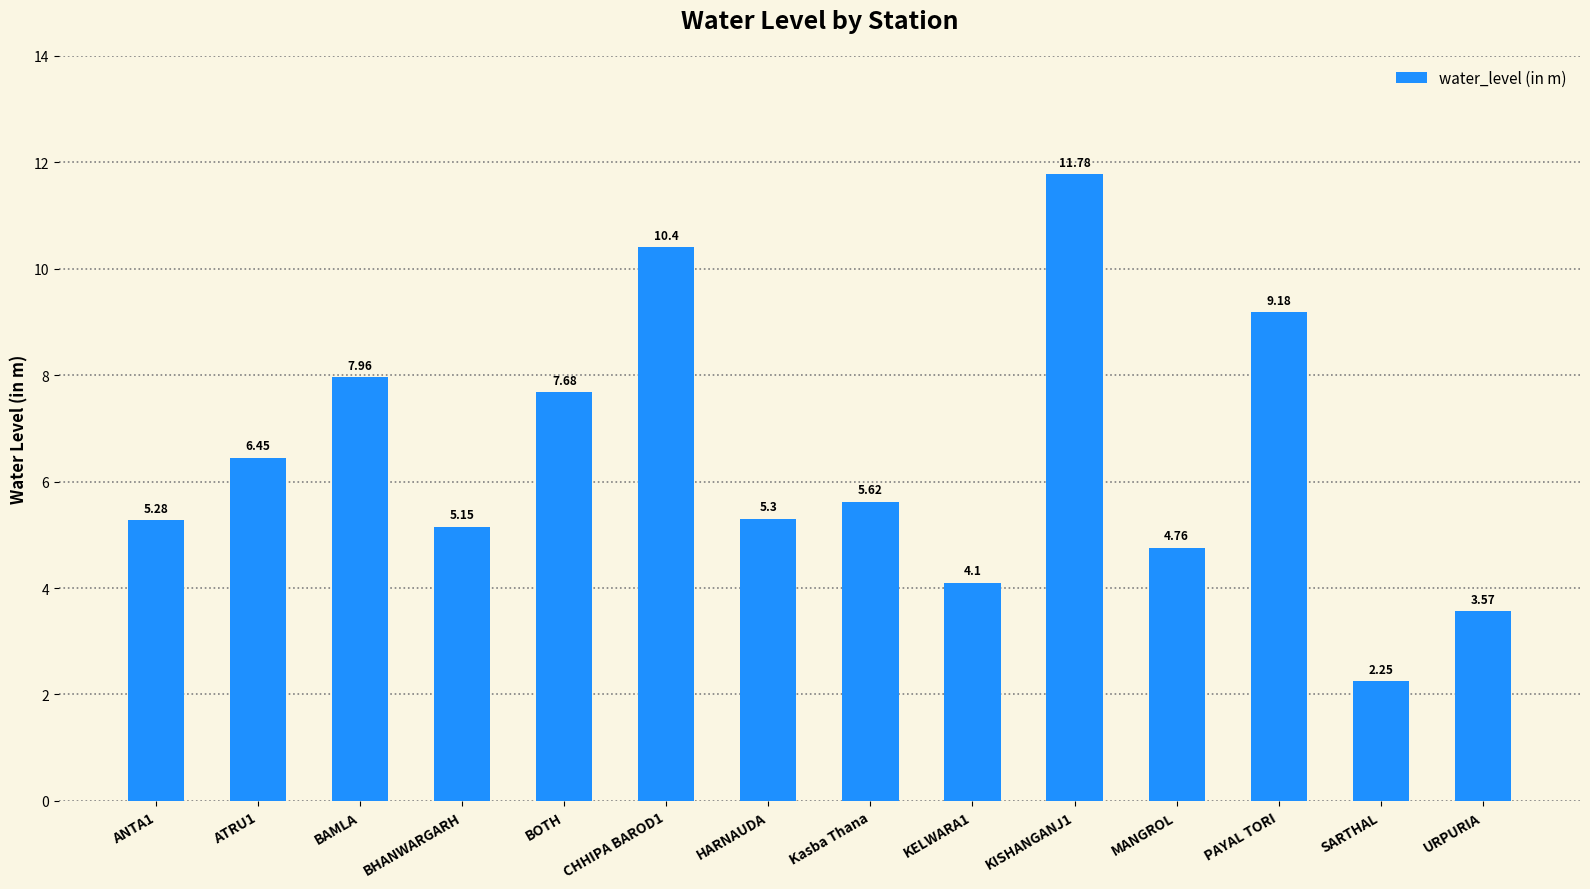

How many data points are less than 5?

4